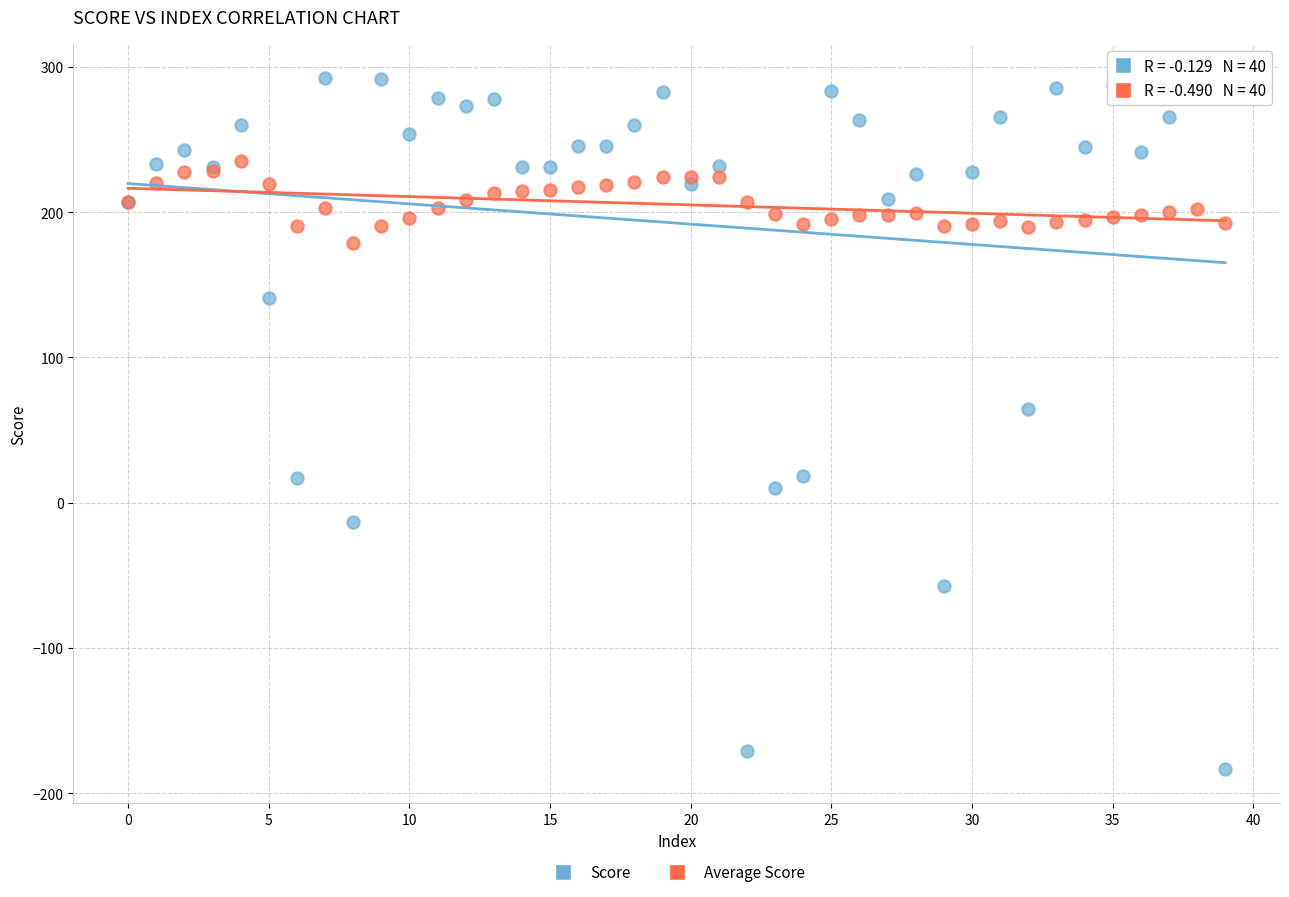

What are all the series names shown in the legend?

Score, Average Score